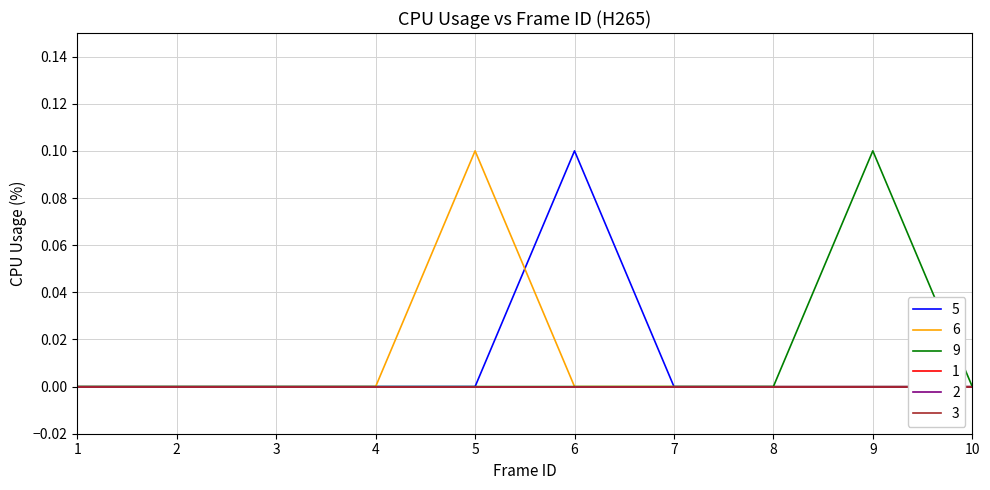

Which category has the highest value in the 6 series?

5